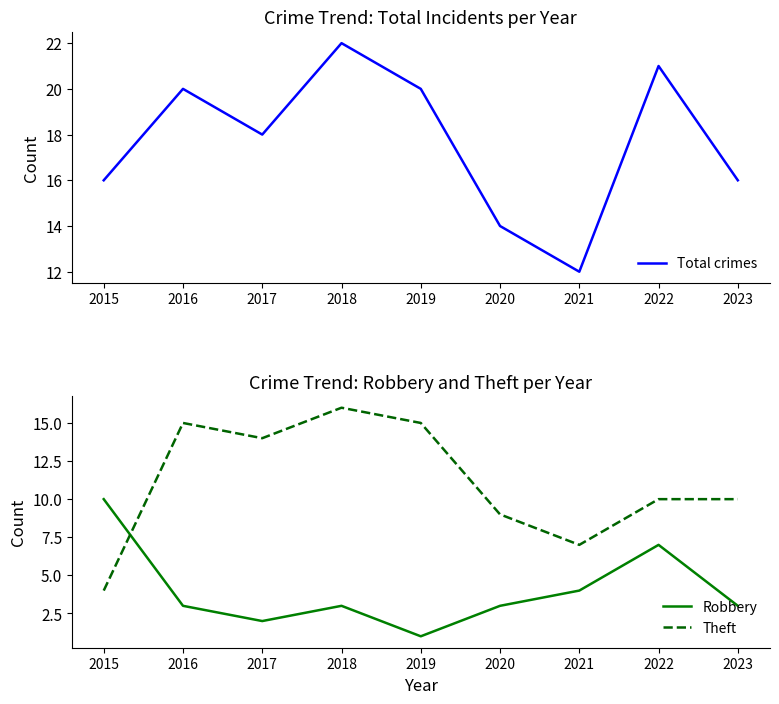

What is the value of the Robbery point at the 7th from the left?

4